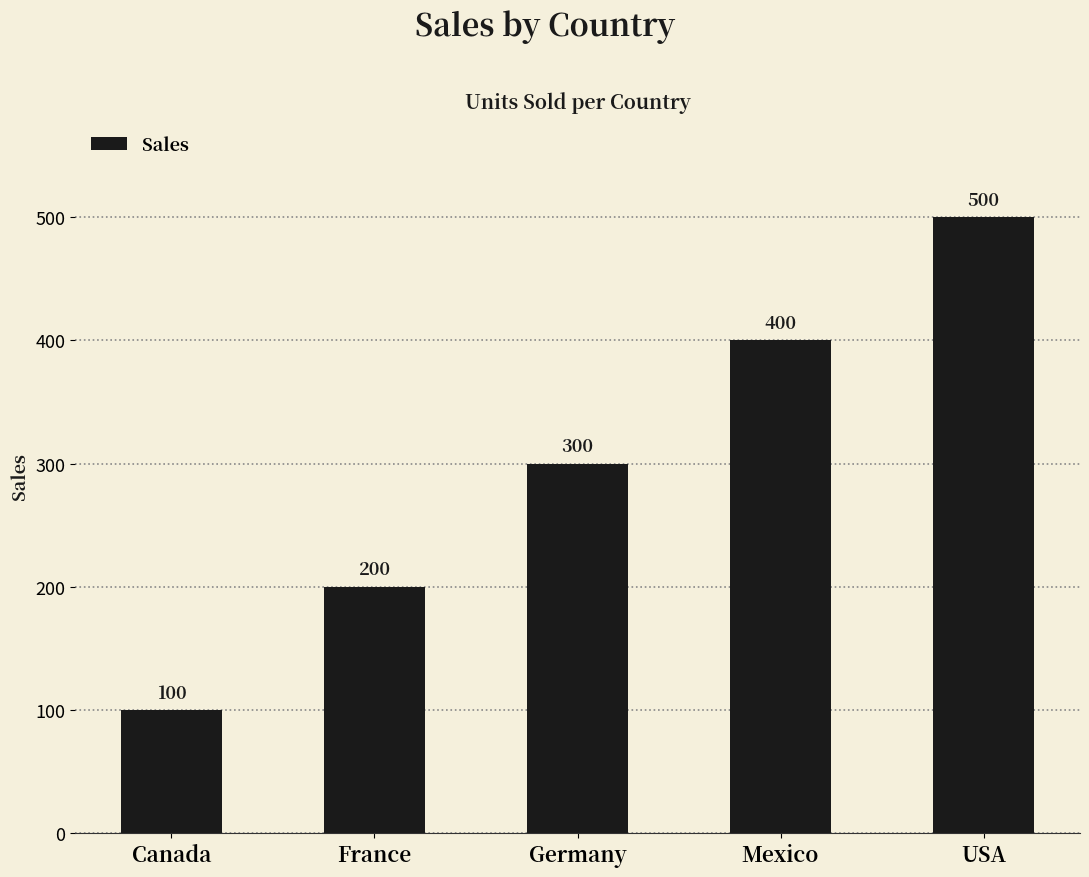

What is the ratio of the value at Mexico to the value at France?

2.0